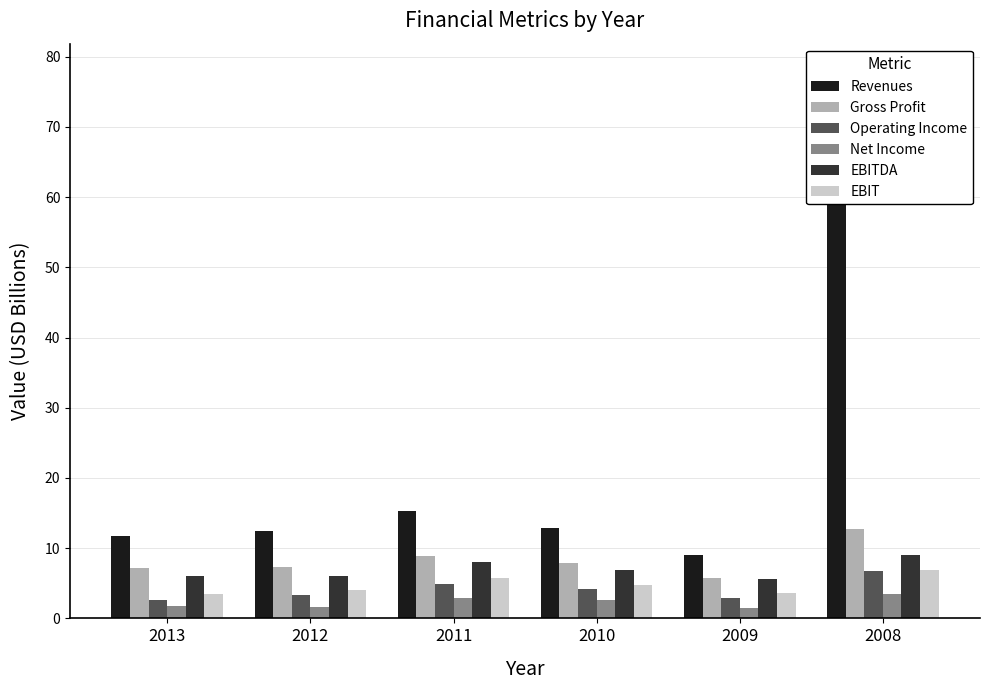

What is the sum of all Operating Income values?

24.7